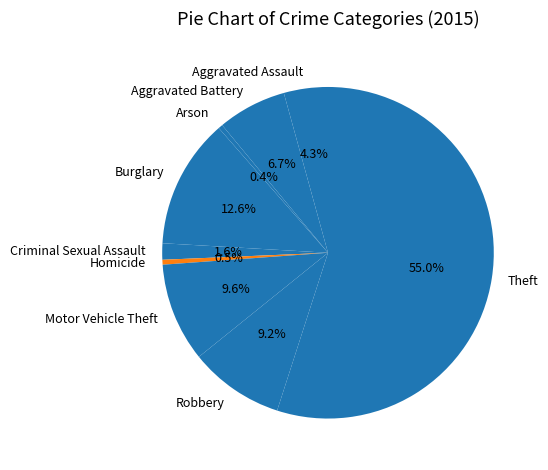

Do Robbery and Theft together represent more than half of the pie?

Yes